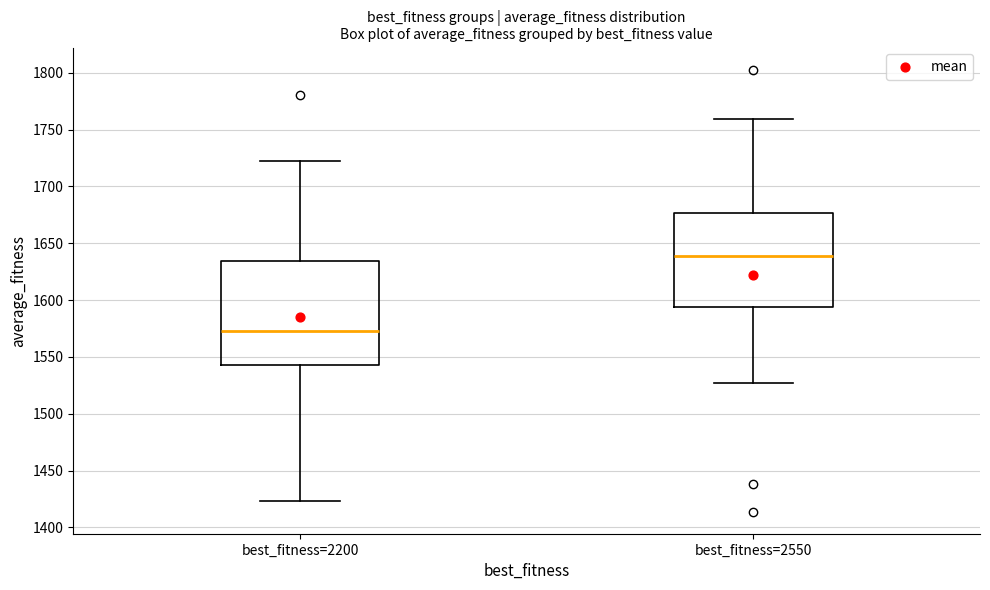

Where does the lower whisker of the box for best_fitness=2550 end on the y-axis? The values are not printed on the chart, so give them approximately, as read against the axis.

1525